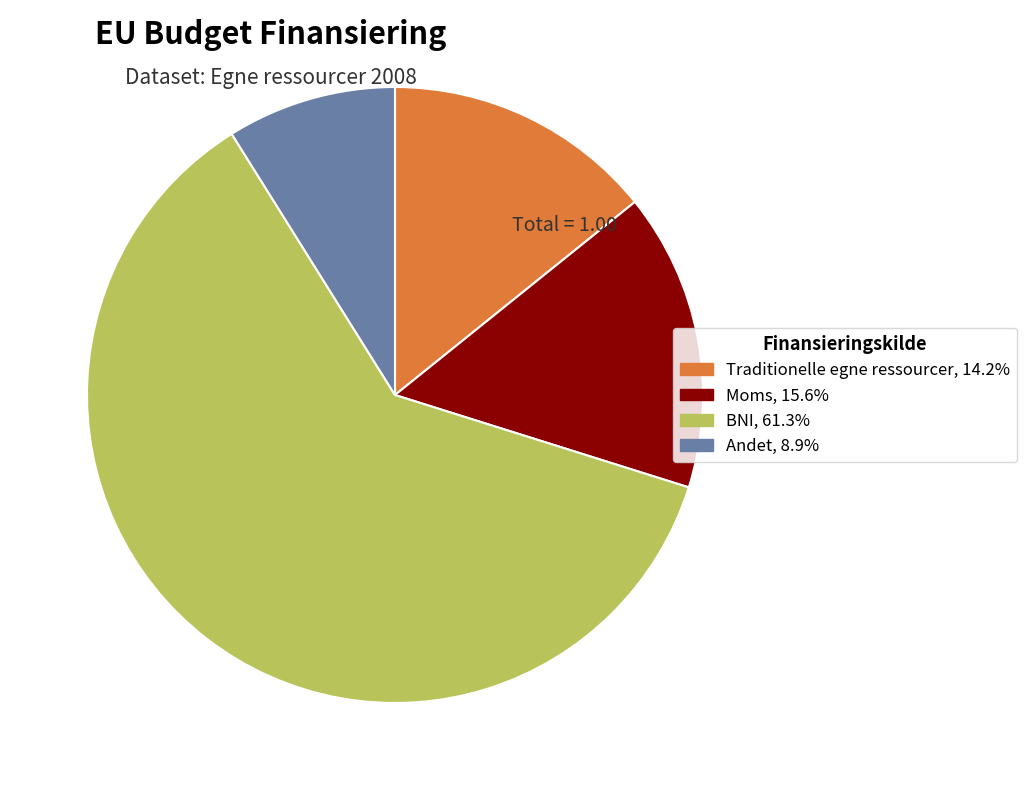

Does any single category account for the majority?

Yes